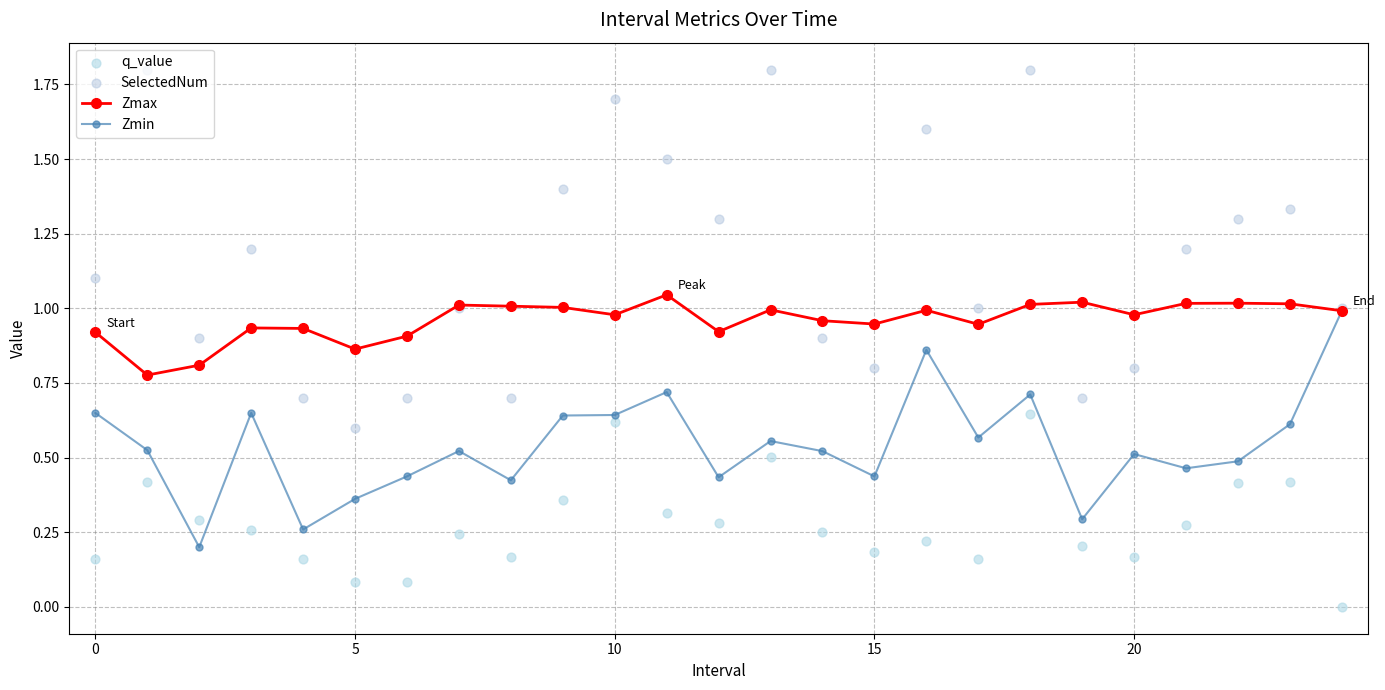

The Zmin series shows 0.9 at 20. True or false?

False